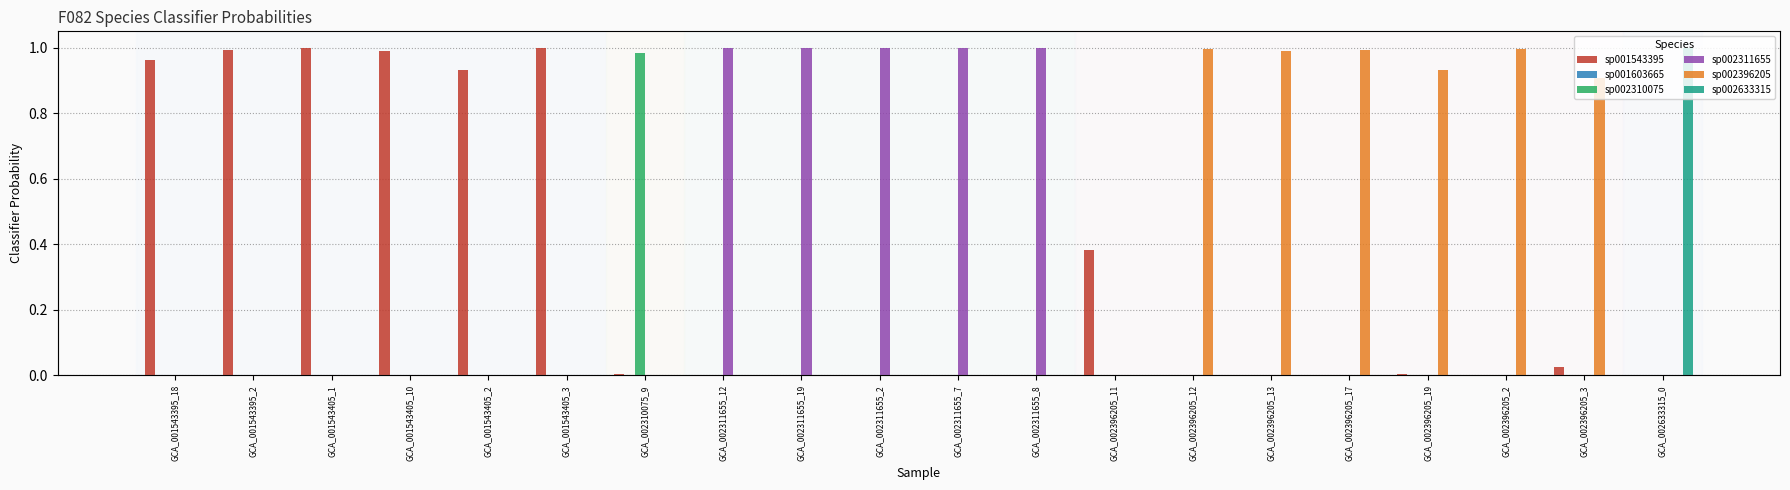

What is the sum of all sp002396205 values?

5.8